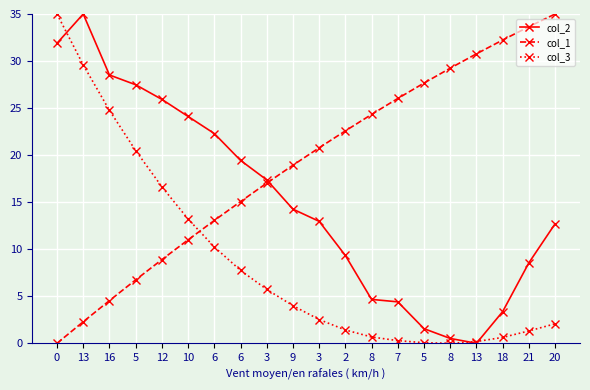

What is the difference between the maximum and second lowest values in the col_2 series?

34.5